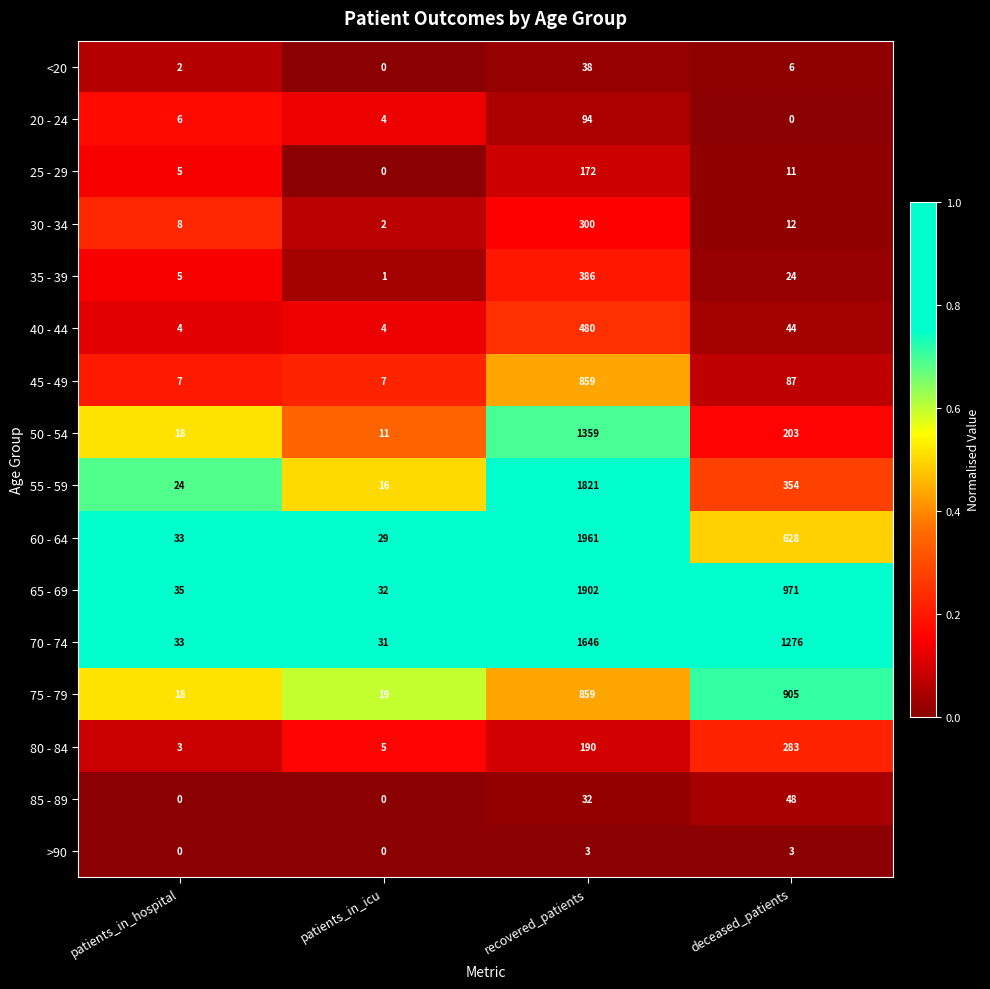

Count the number of categories in the chart.

4